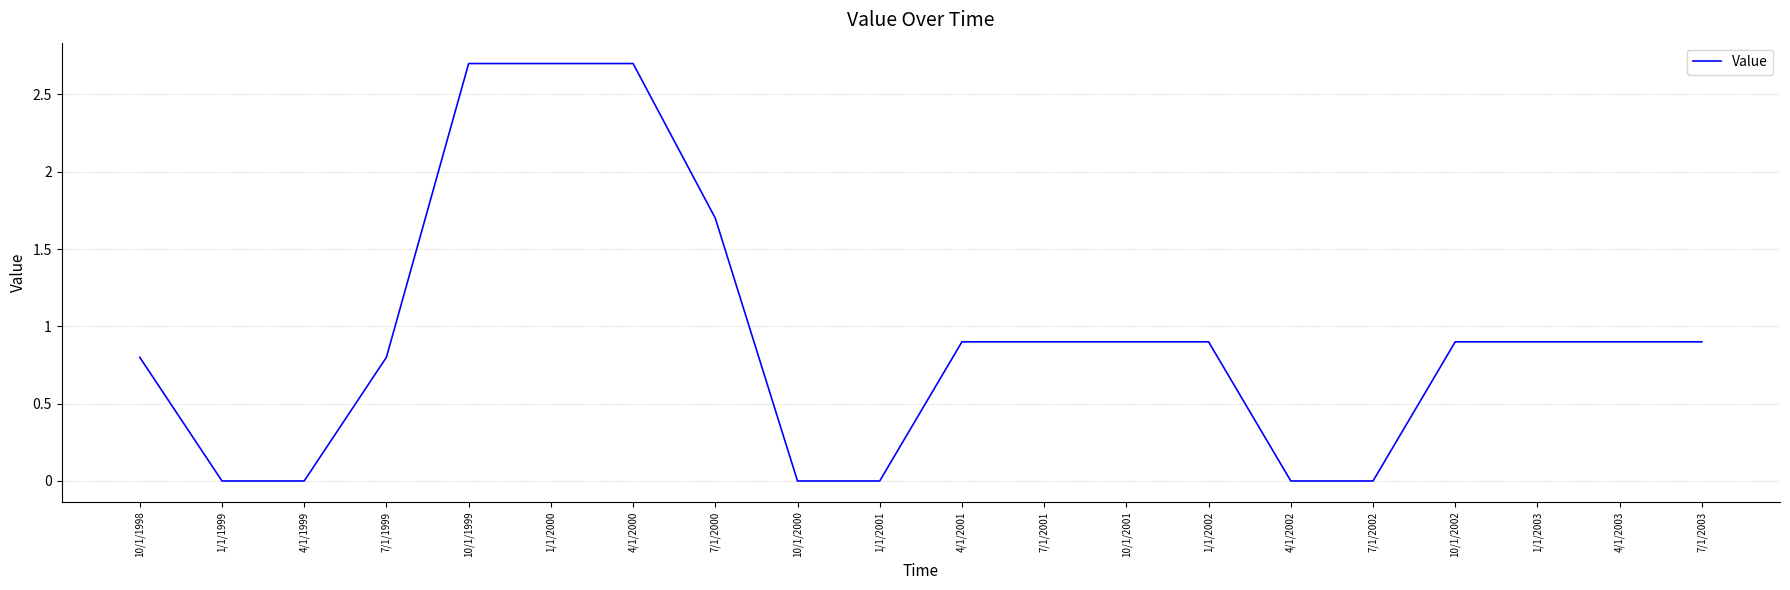

What is the change in value from 4/1/1999 to 1/1/2000?

+2.7